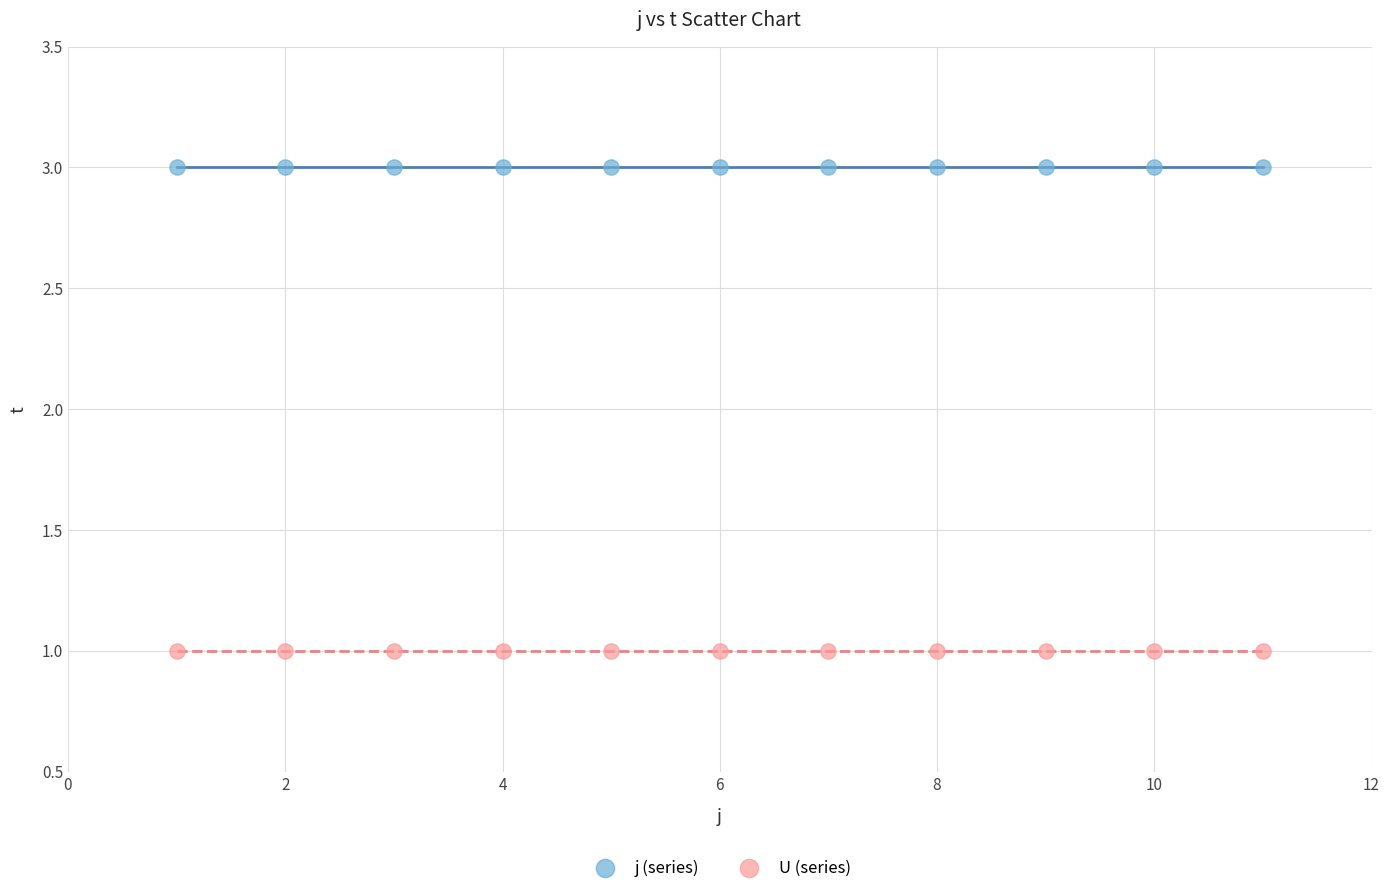

Which series contains the highest Y value?

j (series)